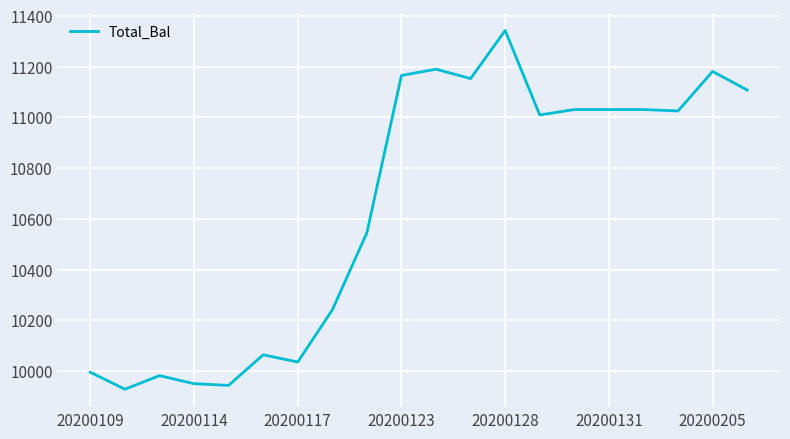

What is the difference between the maximum and minimum values?

1414.1